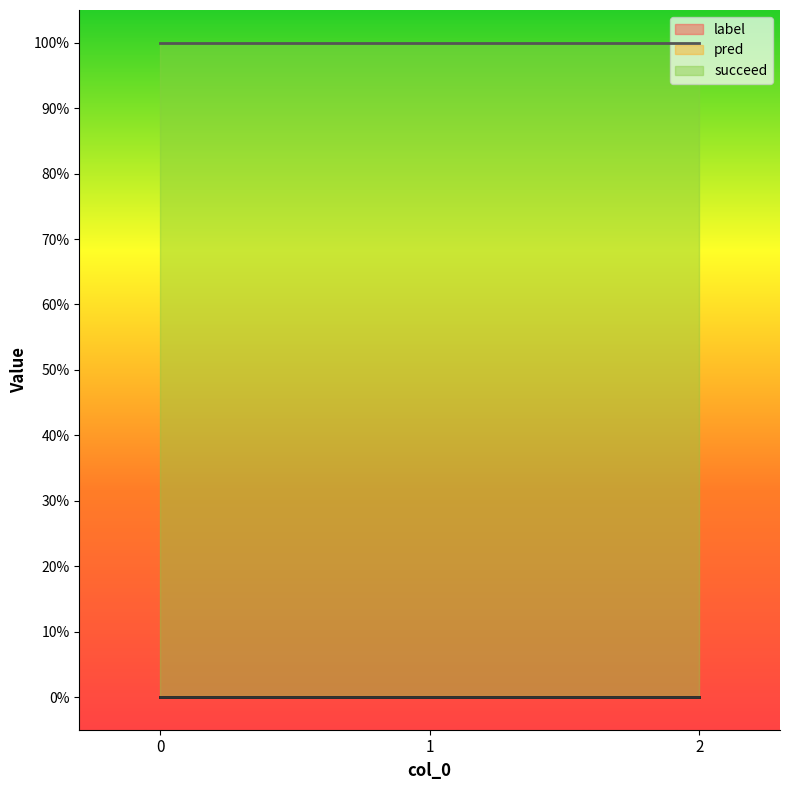

What is the spread (max minus min) of values at 0?

1